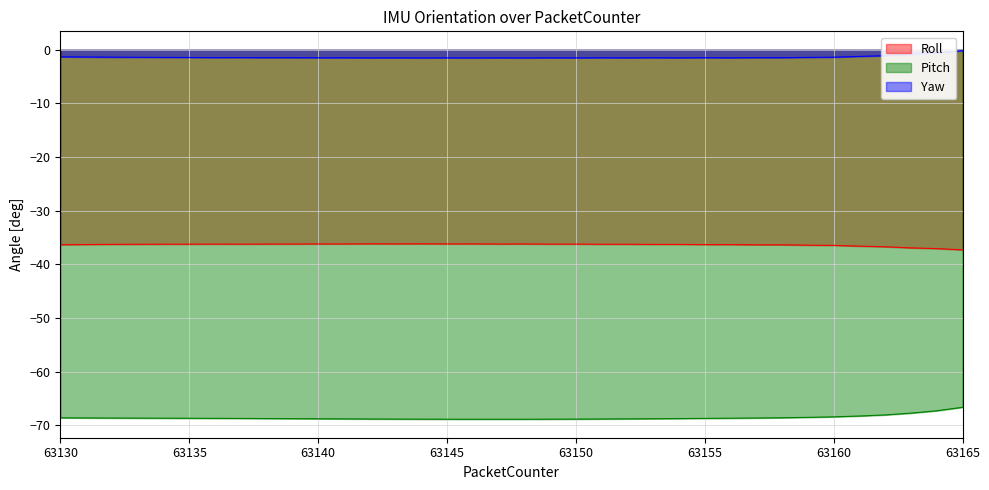

What is the difference between the maximum and minimum values in the Pitch series?

2.2